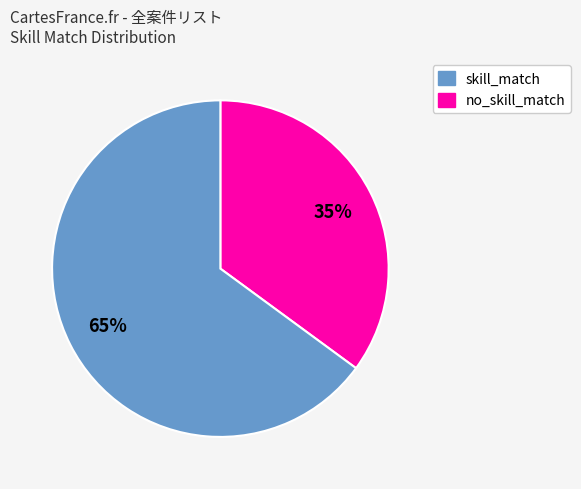

To the nearest percent, what is the difference between the largest and smallest slice percentages?

30%